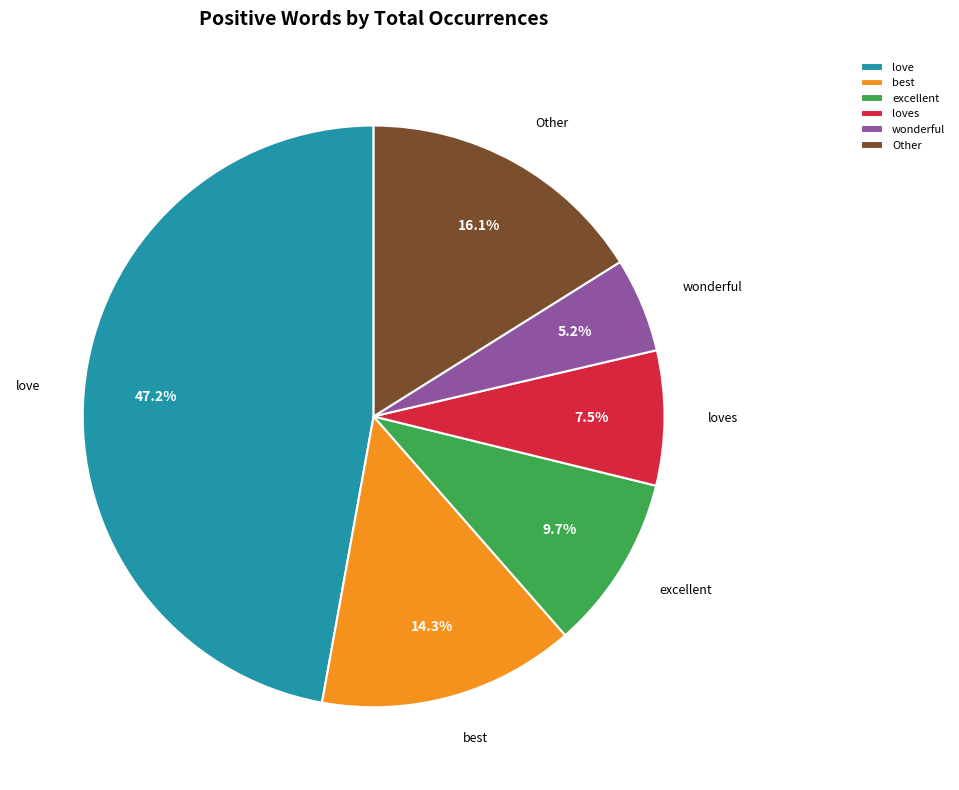

Which category has the biggest portion of the pie?

love